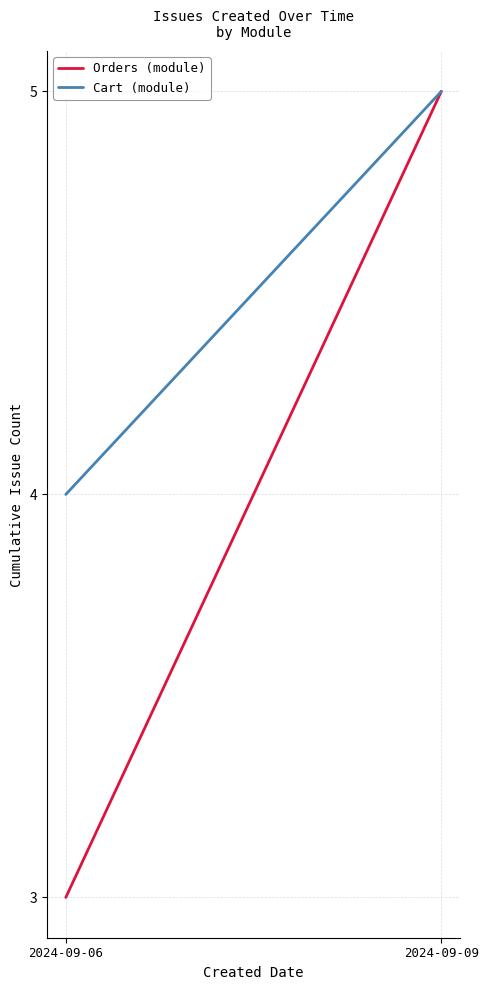

Which category has the highest value across all series?

2024-09-09